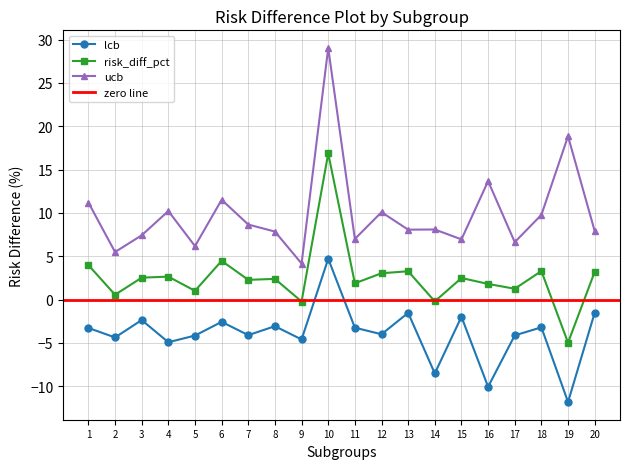

At which label does ucb reach its peak?

10